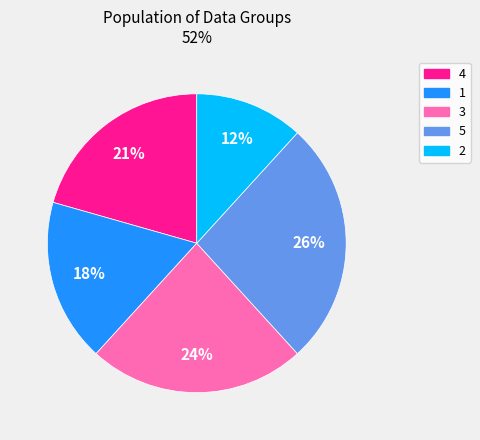

How many slices are in this pie chart?

5